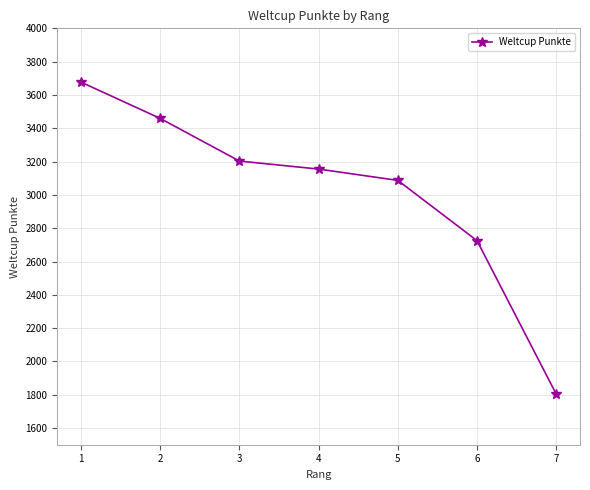

How many data points does each series have?

7